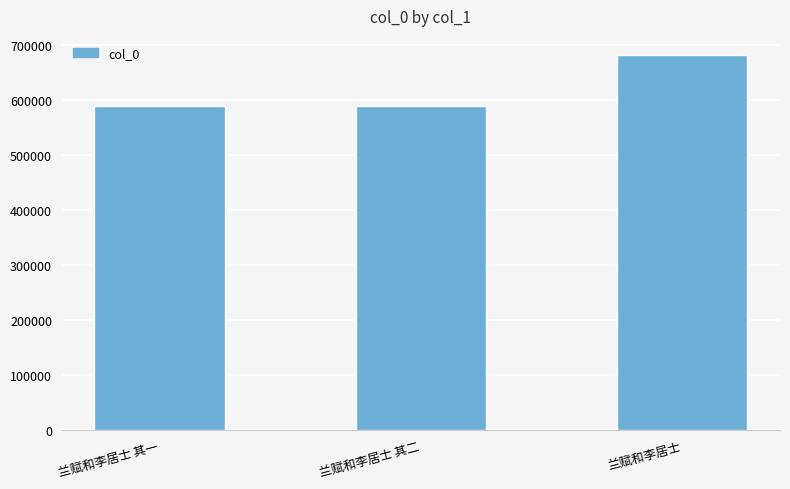

What is the change in value from 兰赋和李居士 其二 to 兰赋和李居士?

+93624